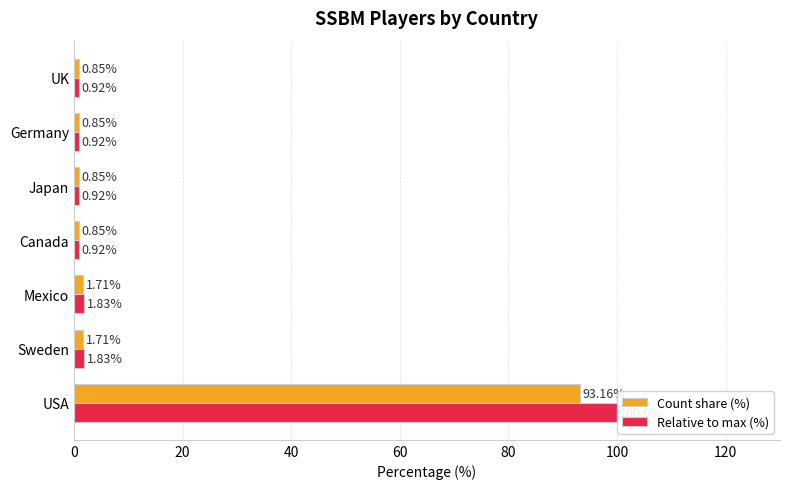

Which series changed the most between Canada and UK?

Count share (%)